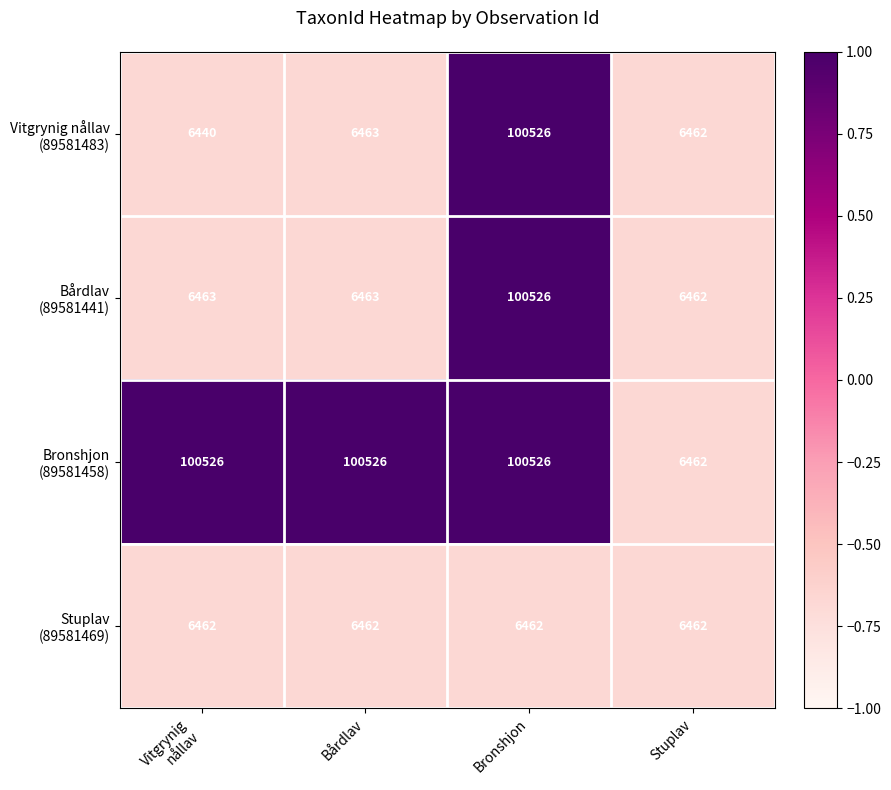

What is the spread (max minus min) of values at Bronshjon?

94064